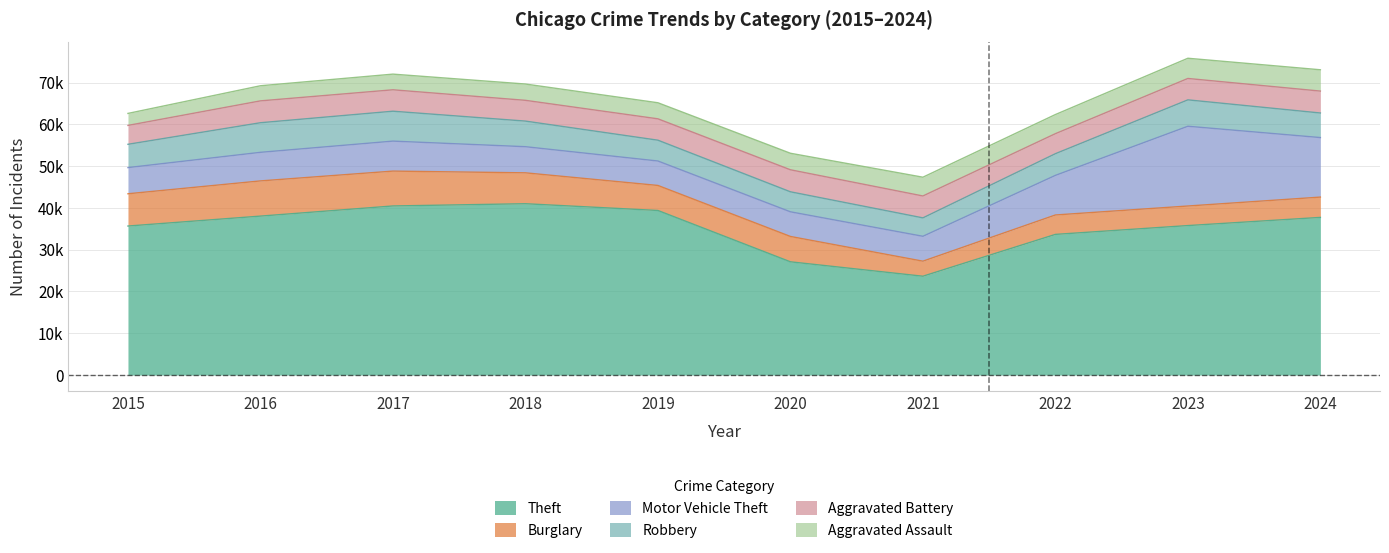

At how many categories does at least one series exceed 32853?

8